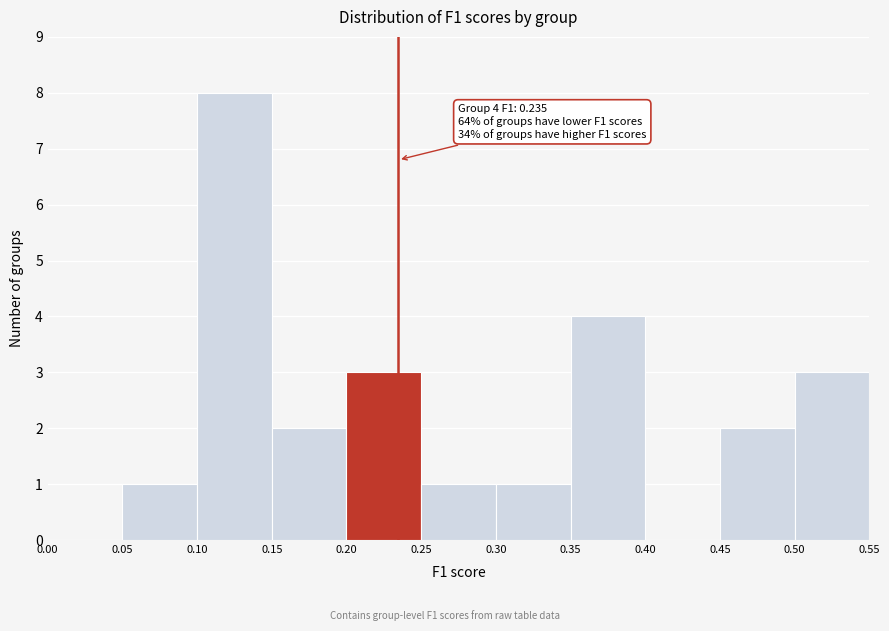

Over which range of the x-axis is the bar tallest?

0.10 to 0.15